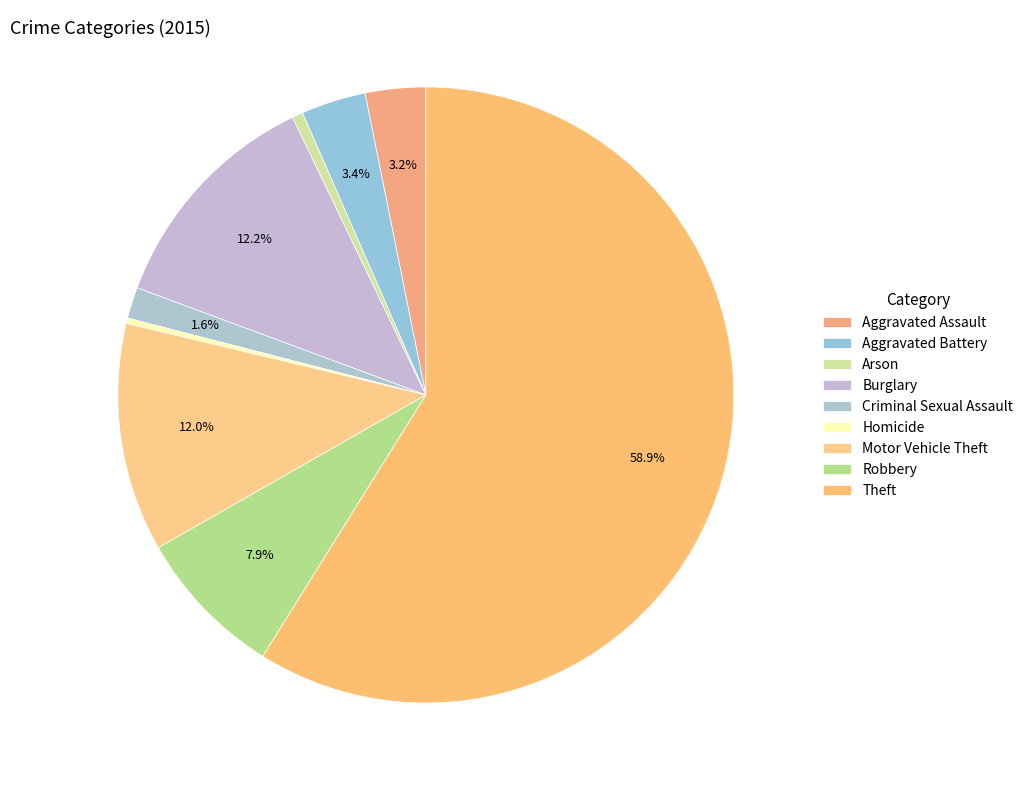

Rank the categories by value from lowest to highest.

Homicide, Arson, Criminal Sexual Assault, Aggravated Assault, Aggravated Battery, Robbery, Motor Vehicle Theft, Burglary, Theft